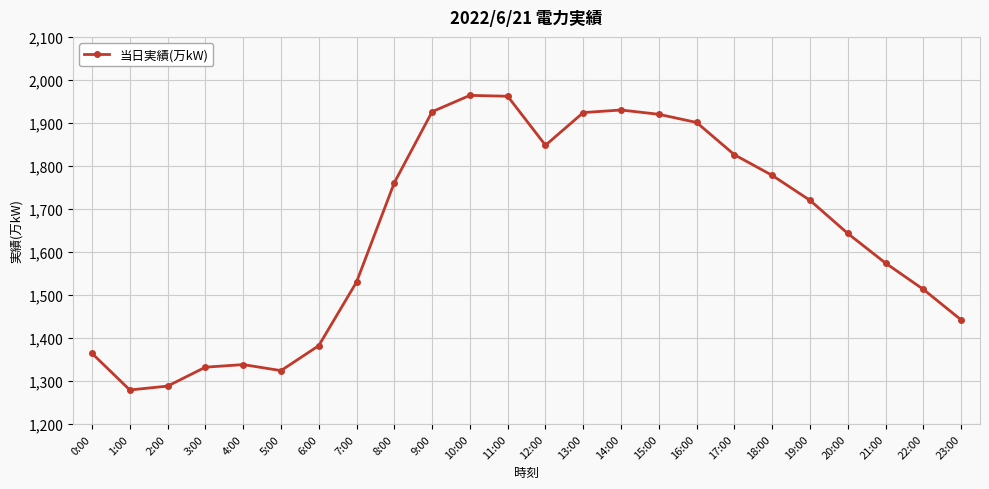

How many interior local valleys (lower than both neighbors) does the data have?

3